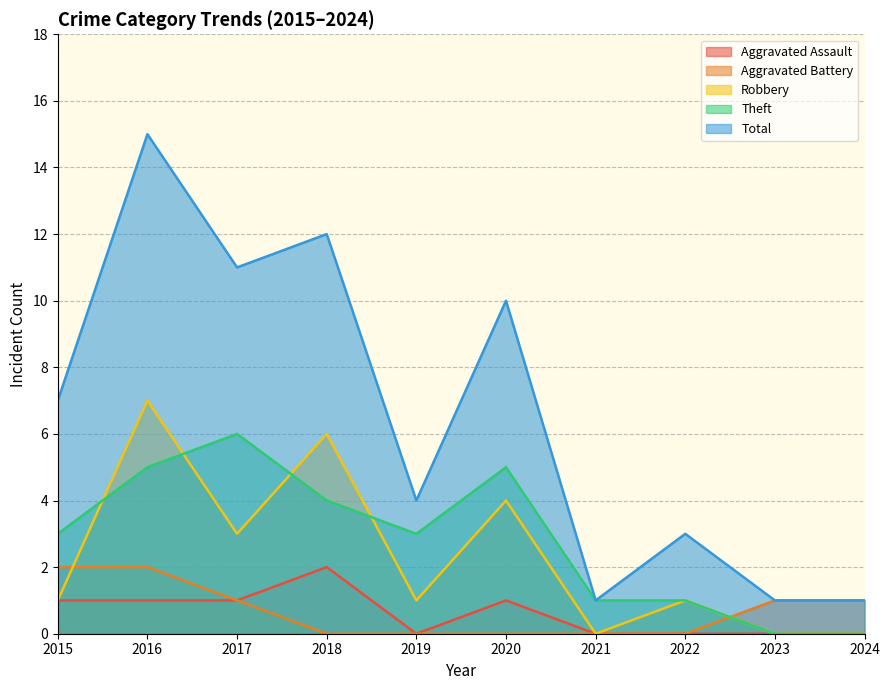

Reading right to left, transcribe all the data shown in this chart.

Aggravated Assault: 0	0	0	0	1	0	2	1	1	1
Aggravated Battery: 1	1	0	0	0	0	0	1	2	2
Robbery: 0	0	1	0	4	1	6	3	7	1
Theft: 0	0	1	1	5	3	4	6	5	3
Total: 1	1	3	1	10	4	12	11	15	7